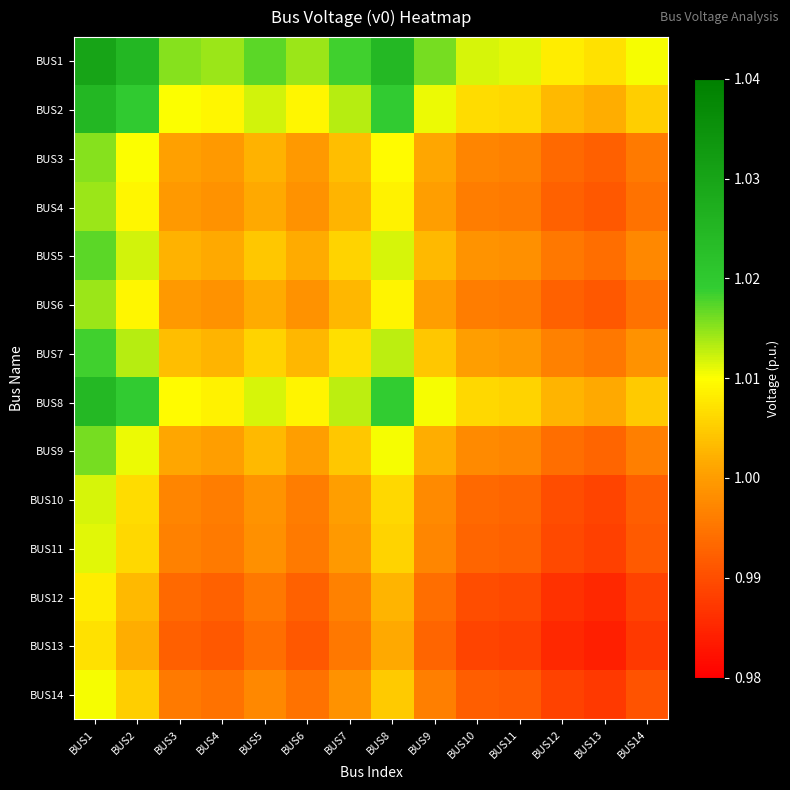

At BUS3, list the series in order from smallest to largest.

BUS13, BUS12, BUS14, BUS11, BUS10, BUS4, BUS6, BUS3, BUS9, BUS5, BUS7, BUS8, BUS2, BUS1